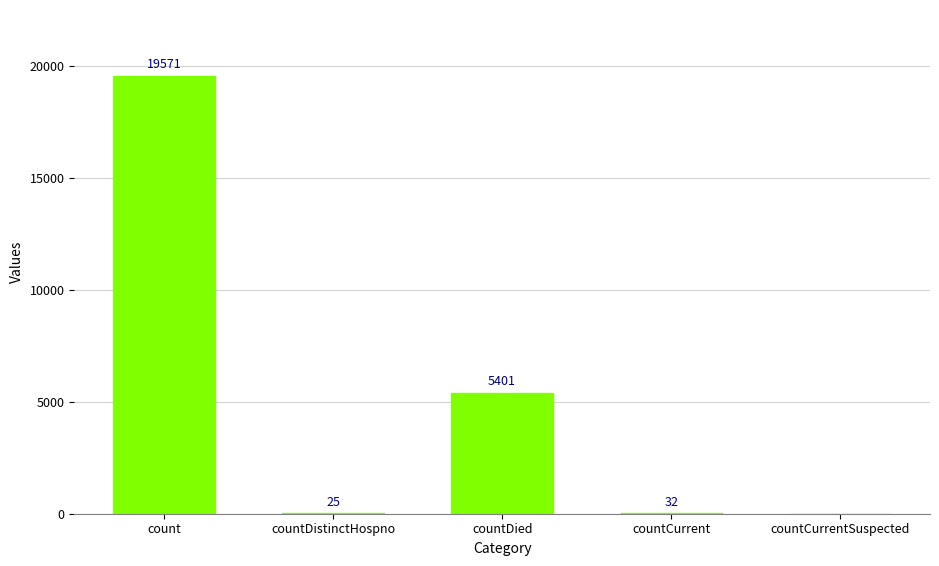

Between countCurrentSuspected and countDistinctHospno, which is larger?

countDistinctHospno